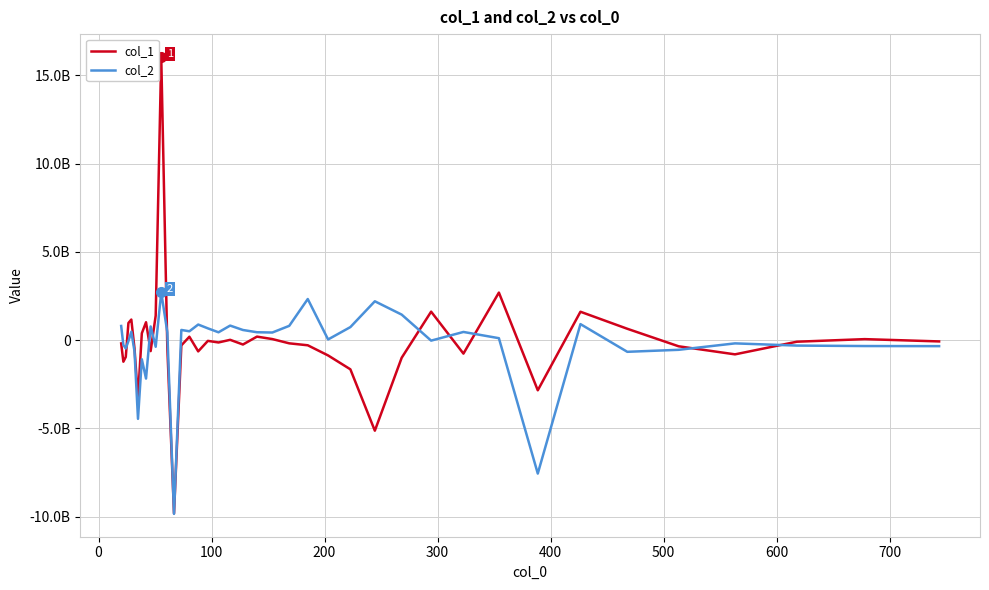

How many times do col_2 and col_1 cross each other?

11